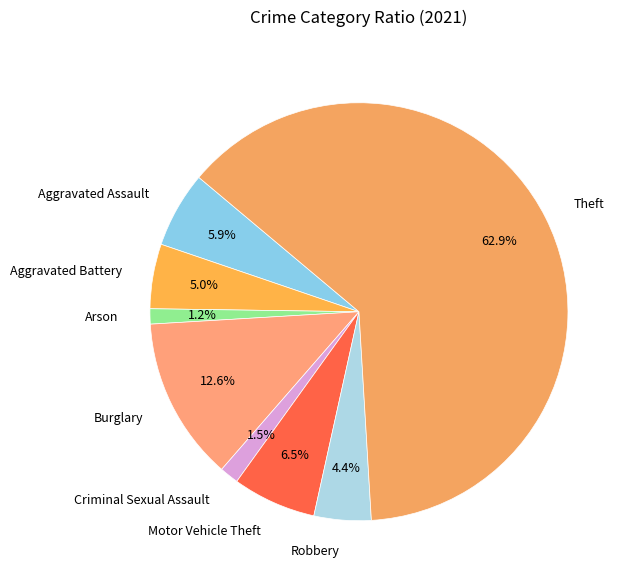

What percentage is the Robbery slice, to the nearest percent?

4%